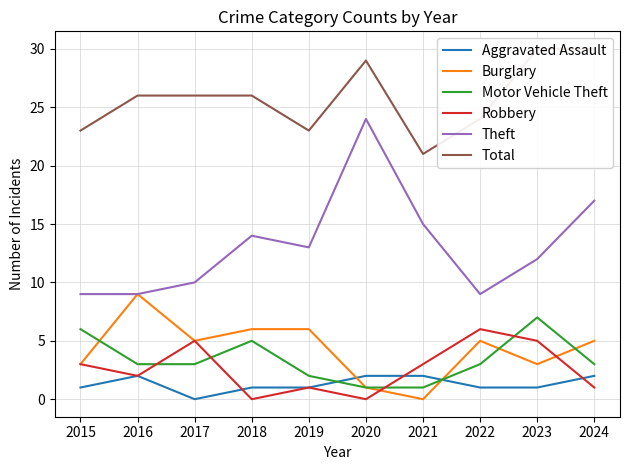

Is this an area chart (filled region under the line)?

No